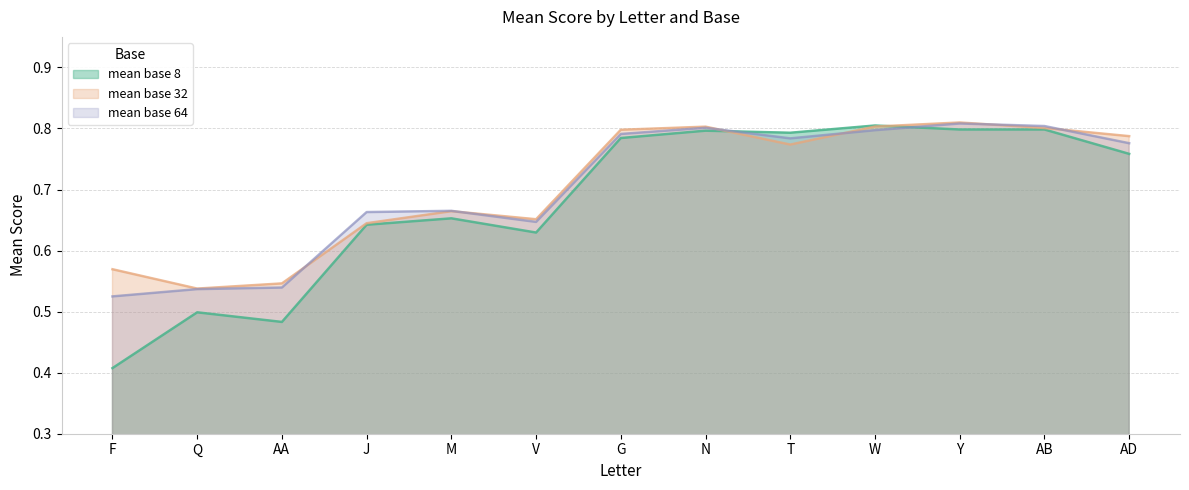

What is the smallest value displayed?

0.4